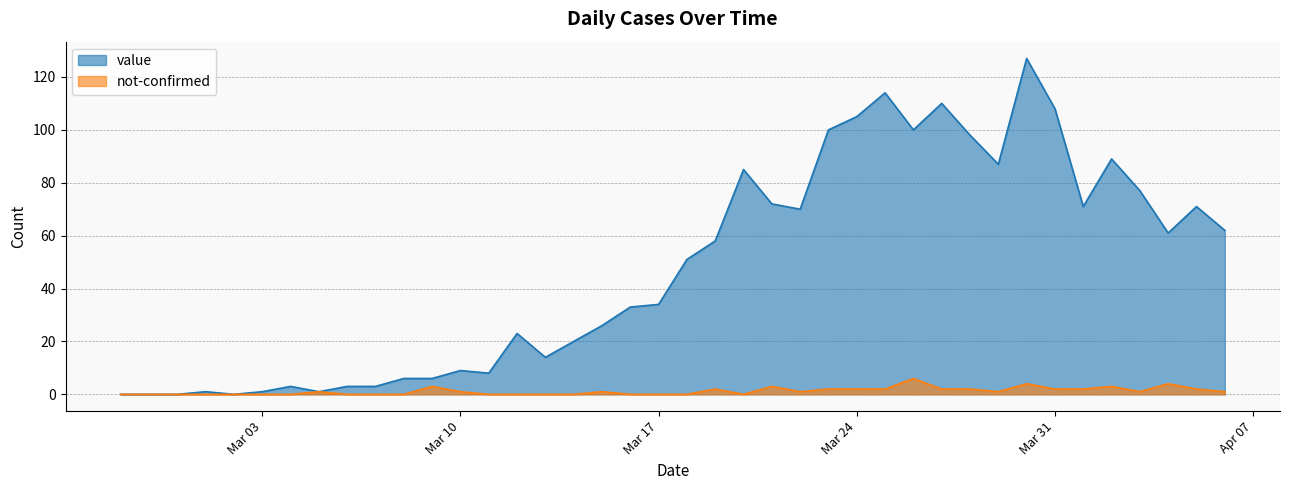

What is the label of the 4th point from the left?

2020-03-01